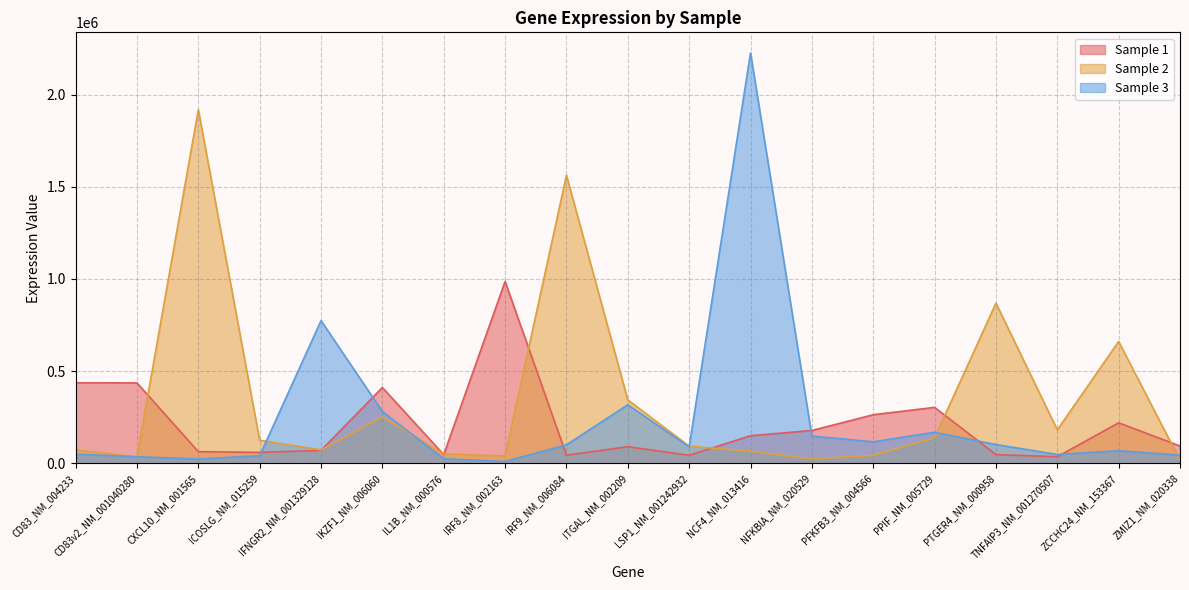

Which series changed the most between ICOSLG_NM_015259 and IL1B_NM_000576?

Sample 2